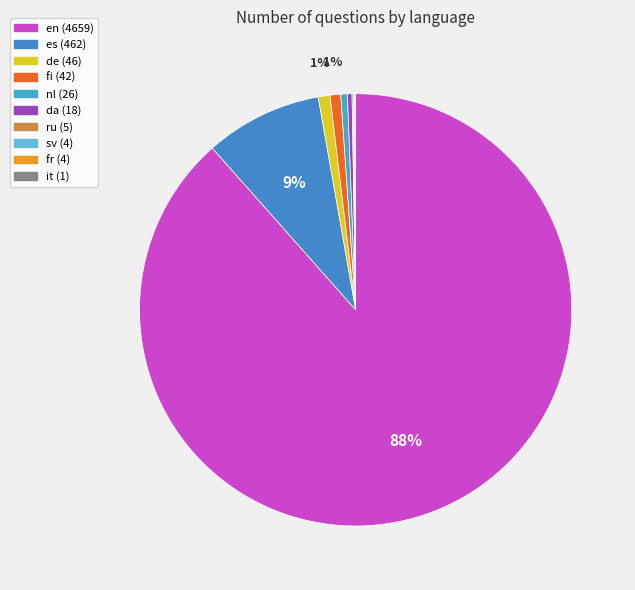

Which category has the smallest portion of the pie?

it